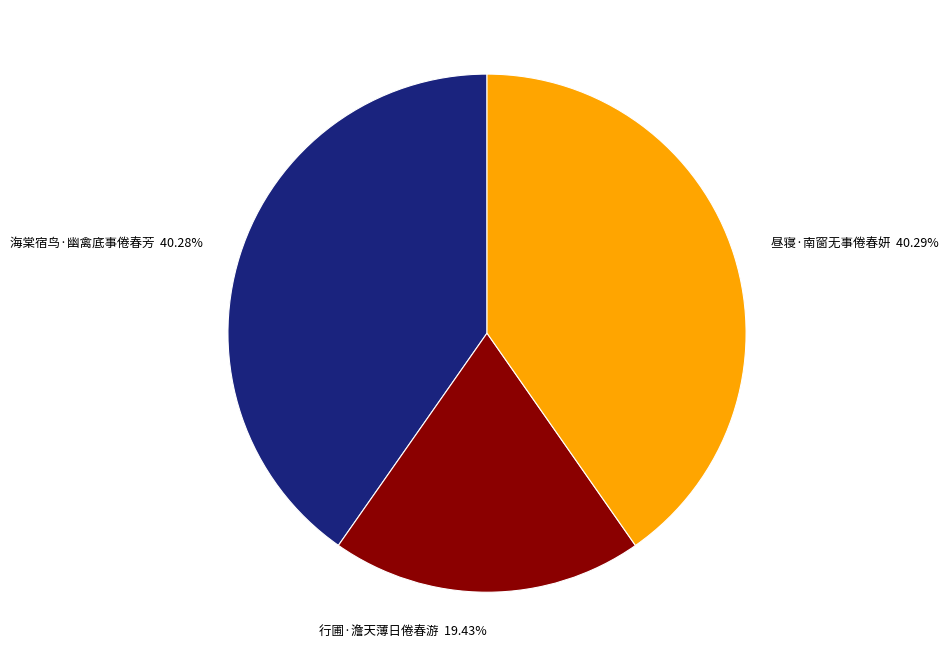

Is there a majority slice in this chart?

No